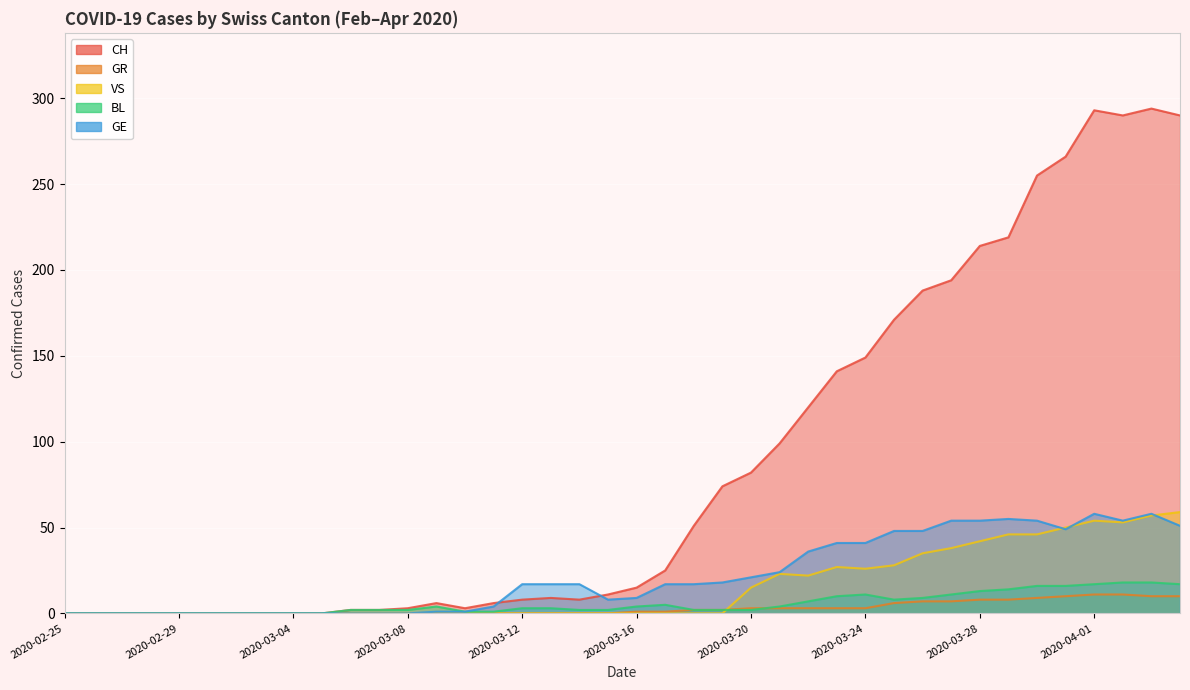

What is the value of the CH point at the 14th from the left?

6